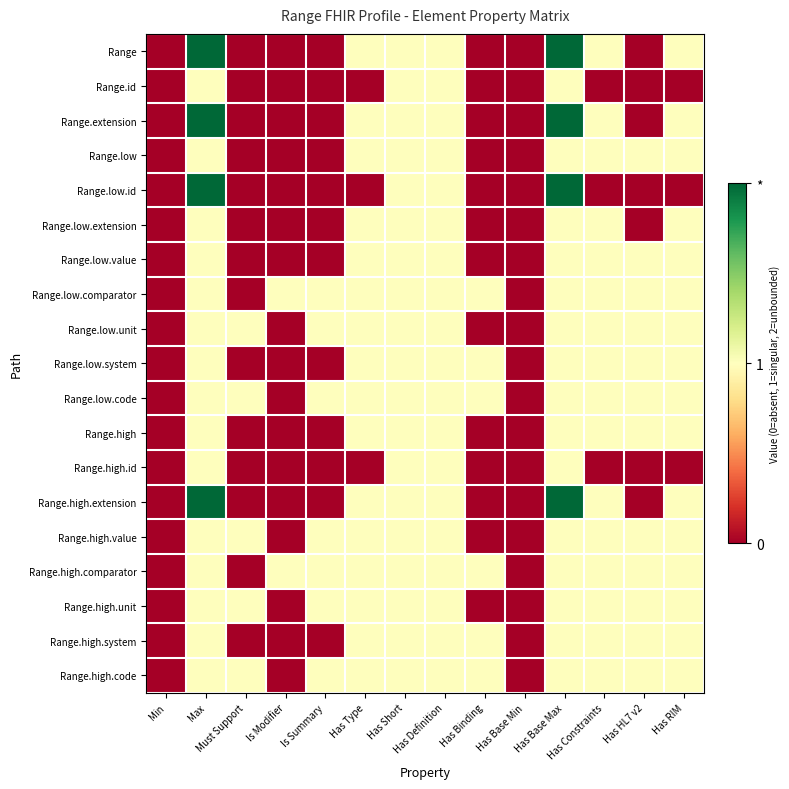

Which series changed the most between Has Base Max and Has HL7 v2?

Range